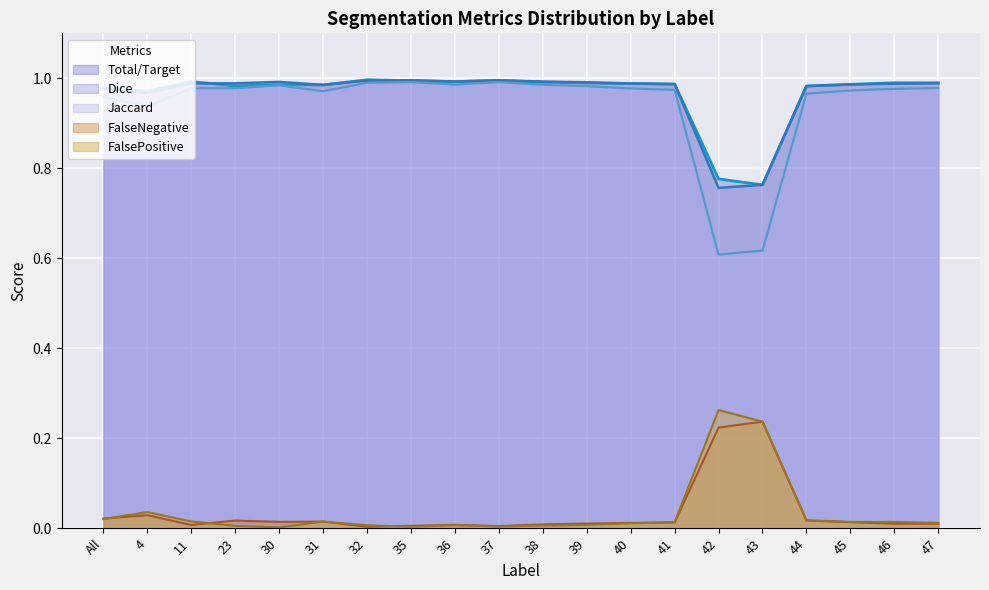

What position from the right is All?

20